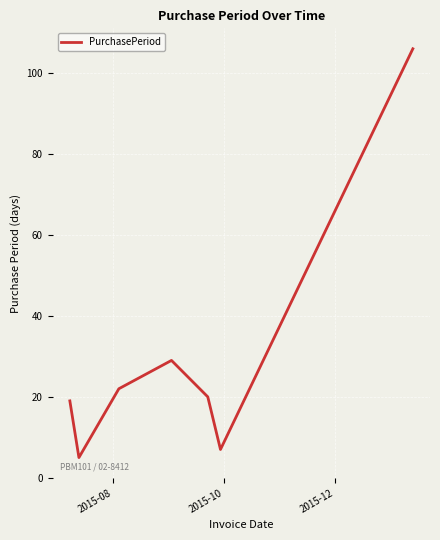

How many interior local valleys (lower than both neighbors) does the data have?

2